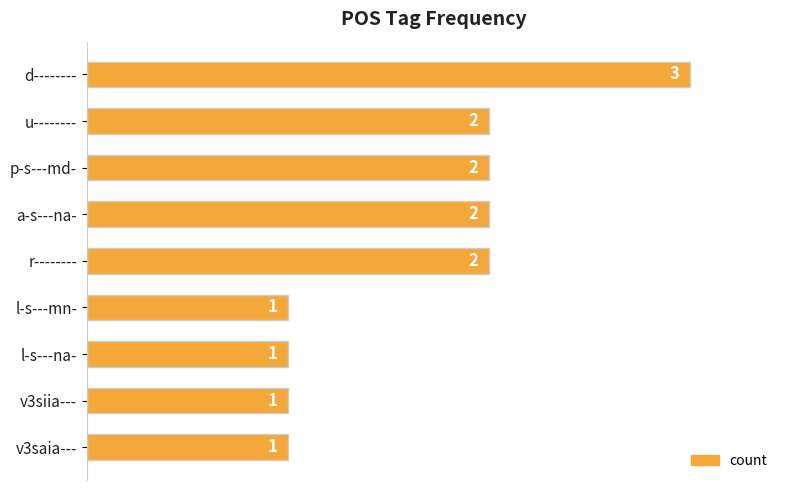

What is the sum of the values at r-------- and u--------?

4